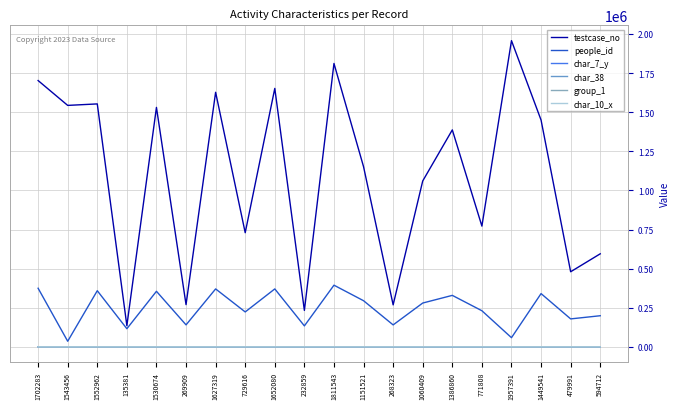

Which category has the lowest value in the testcase_no series?

135381